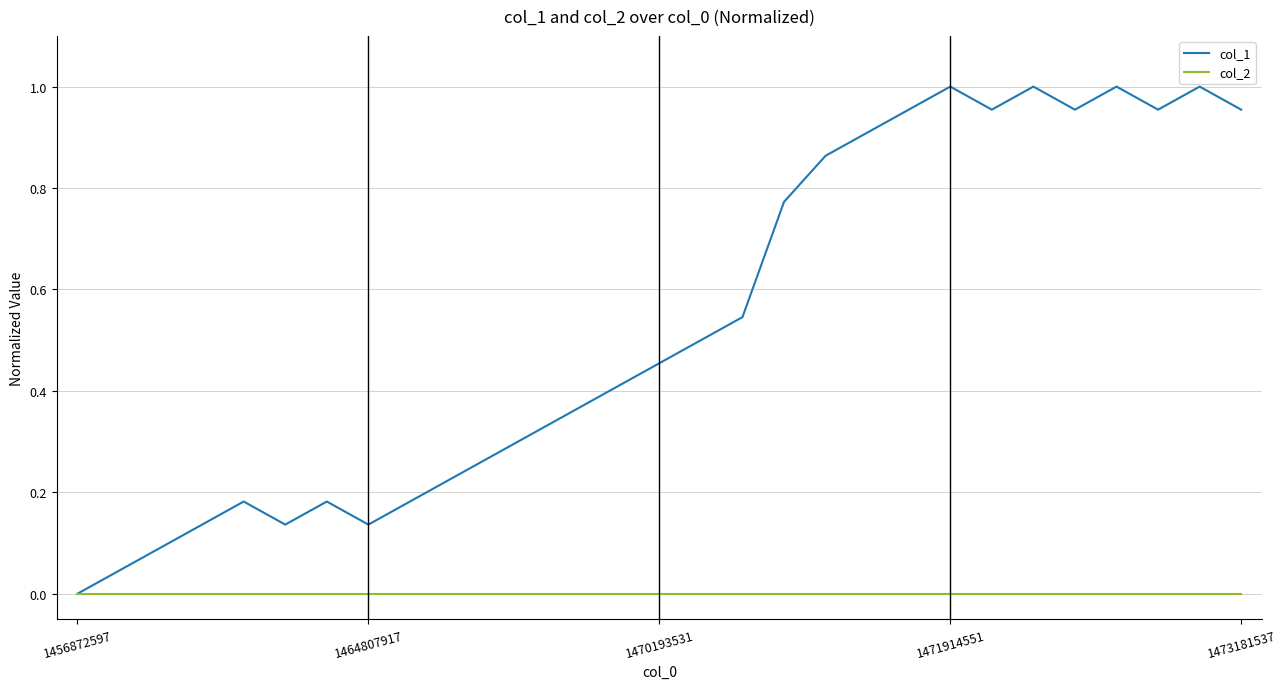

List the series in order of their overall mean, highest first.

col_1, col_2